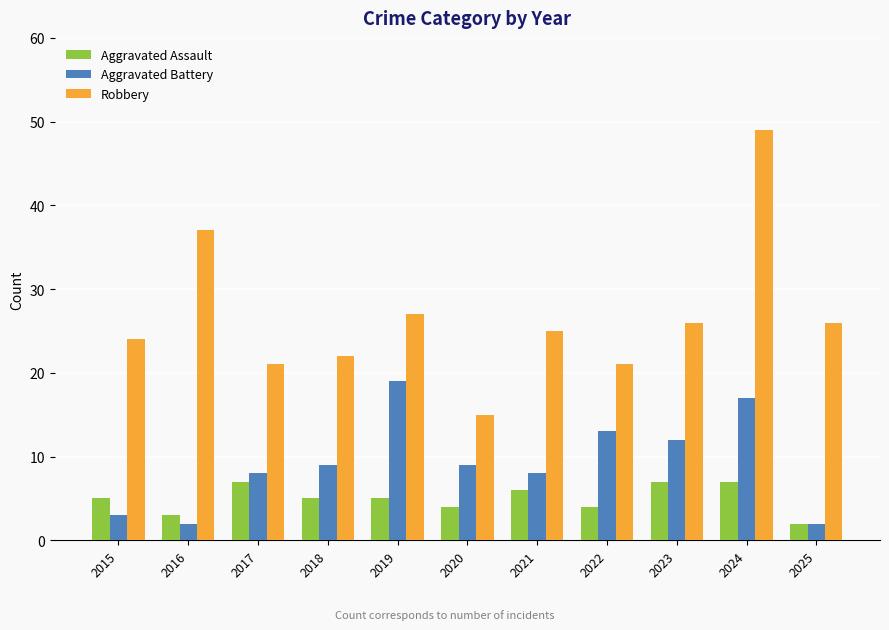

What is the highest value of the Aggravated Assault series?

7